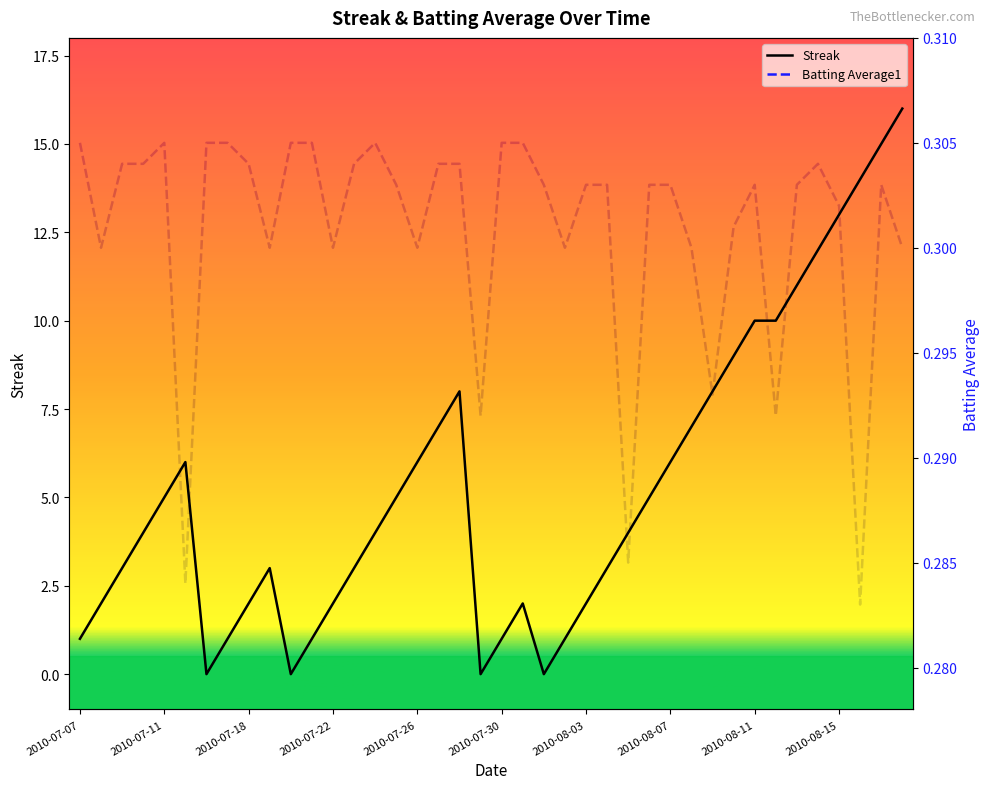

Which has a higher value, 2010-07-16 or 2010-08-07?

2010-08-07